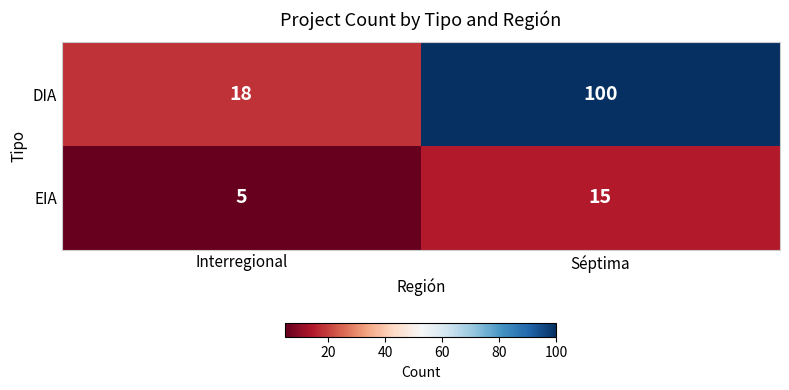

True or false: DIA has a value of 18 at Interregional.

True